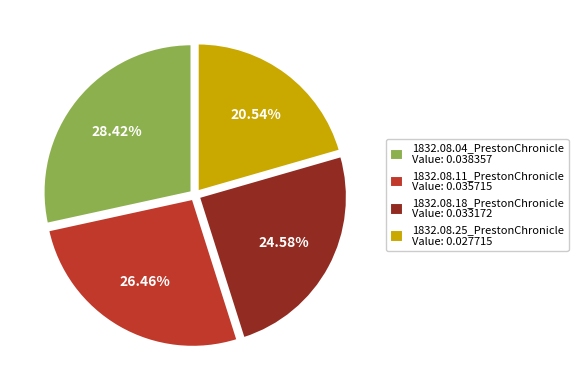

Is it true that 1832.08.18_PrestonChronicle is 25% of the pie?

True